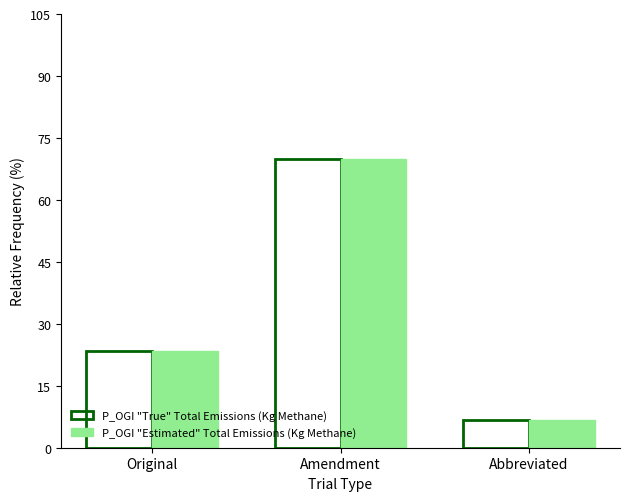

Rank the categories by P_OGI "True" Total Emissions (Kg Methane) value from highest to lowest.

Amendment, Original, Abbreviated